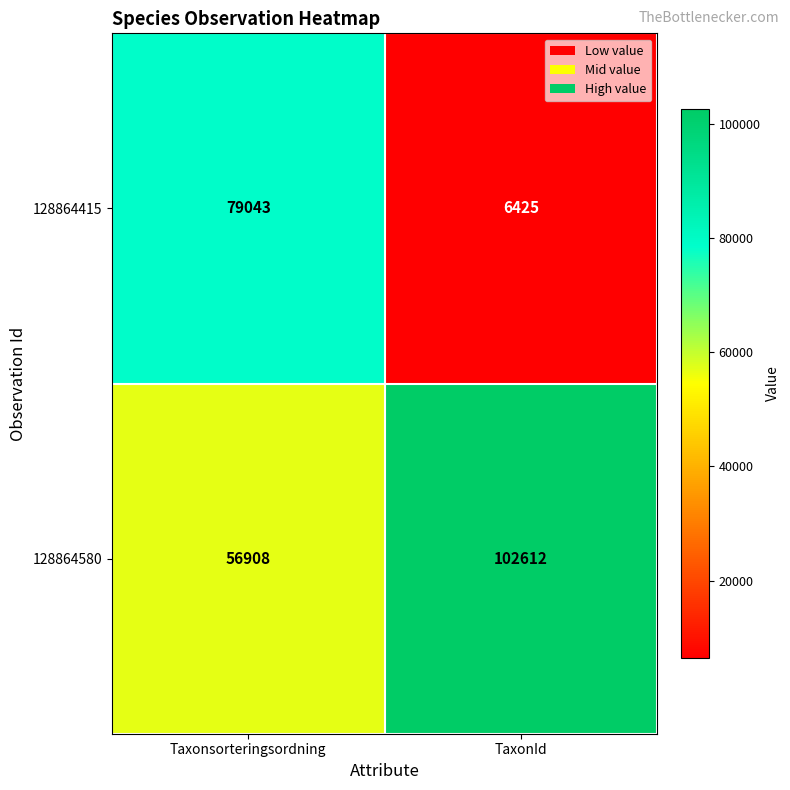

Which series has the largest total across all categories?

128864580